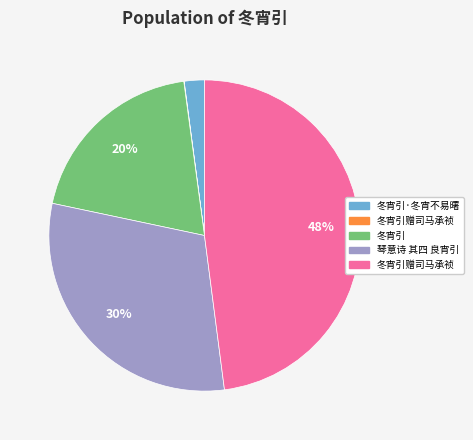

Is there any slice that represents more than half of the pie?

No